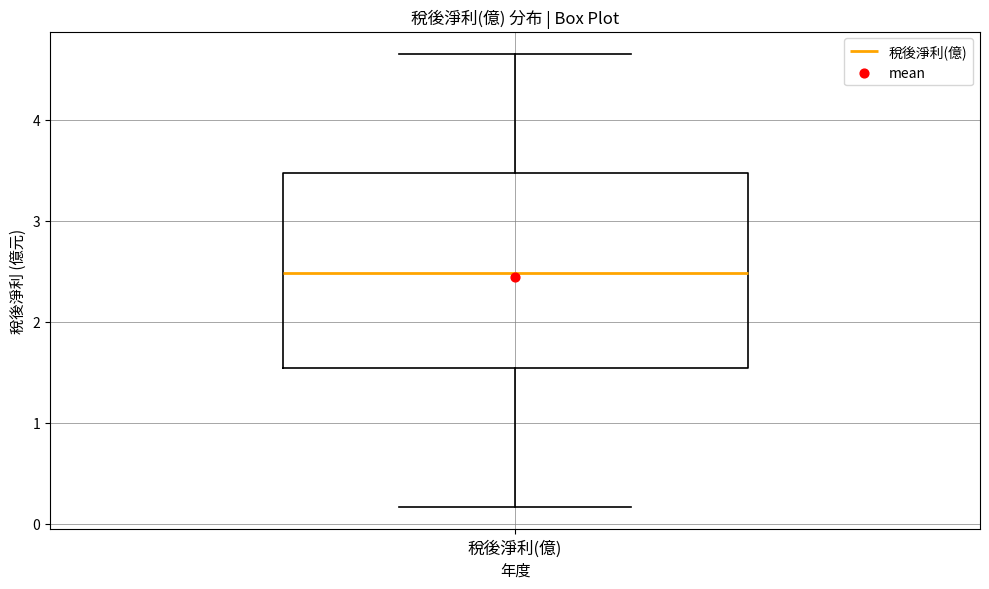

Transcribe this box plot: give where the median line is, the range the box spans, and where the two whiskers end, as read against the y-axis. The values are not printed on the chart, so give them approximately, as read against the axis.

median 2.5, box 1.5 to 3.5, whiskers 0.2 to 4.7